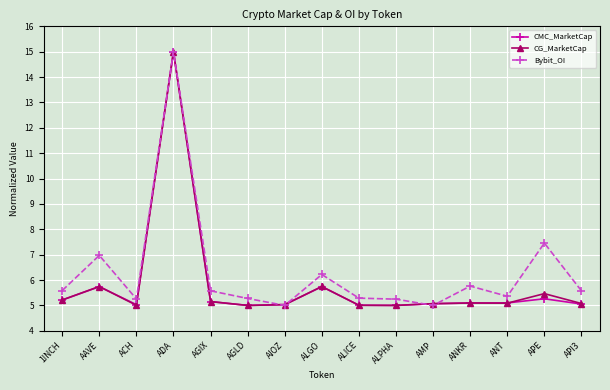

What is the label of the 12th point from the right?

ADA